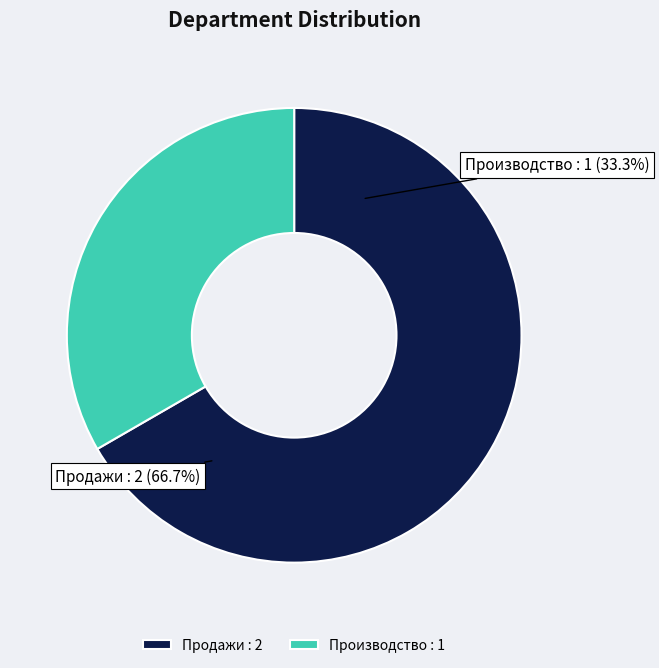

What is the largest slice in the pie chart?

Продажи